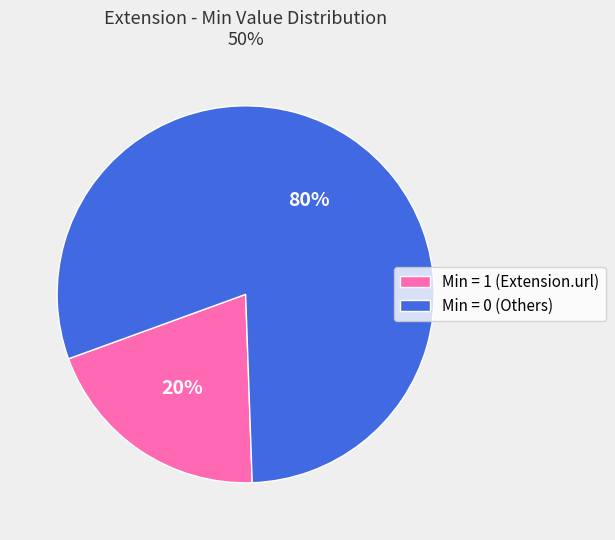

How many segments does this pie chart have?

2